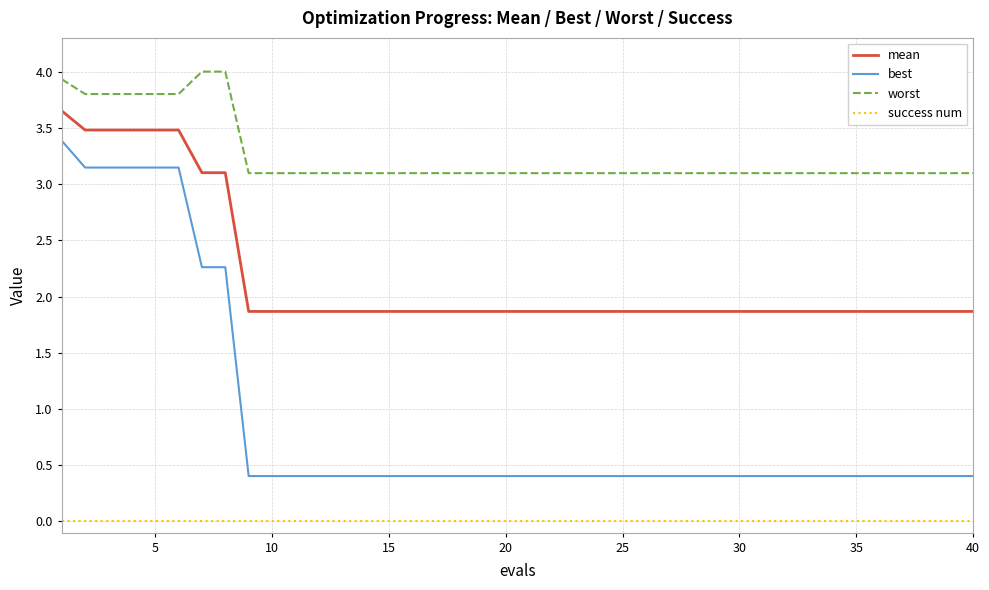

List the series in order of their peak value, lowest first.

success num, best, mean, worst